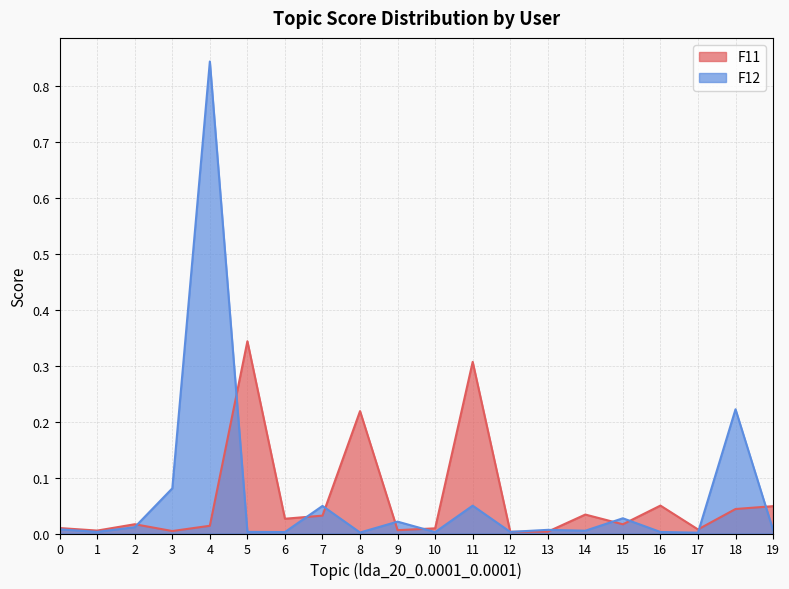

Does the chart display data point markers on the line(s)?

No